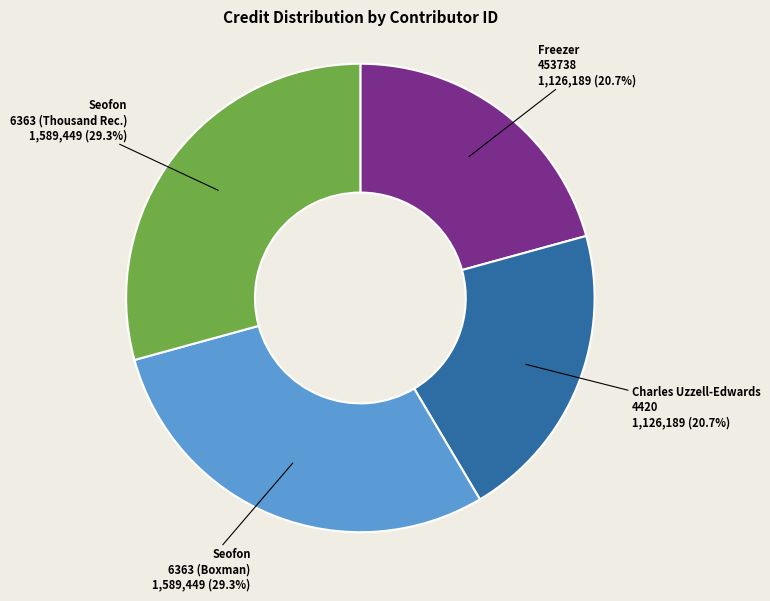

Is there a majority slice in this chart?

No